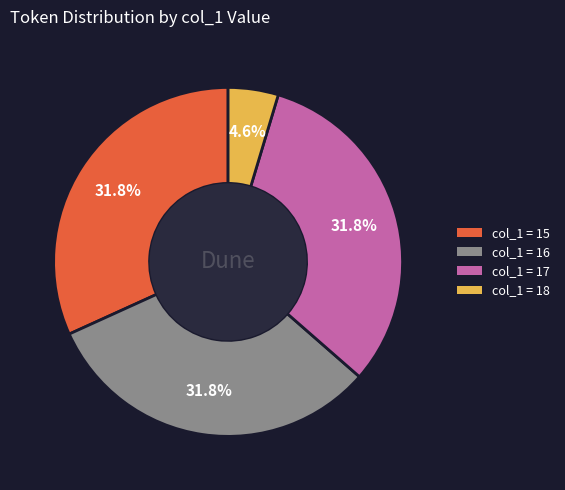

Is there any slice that represents more than half of the pie?

No